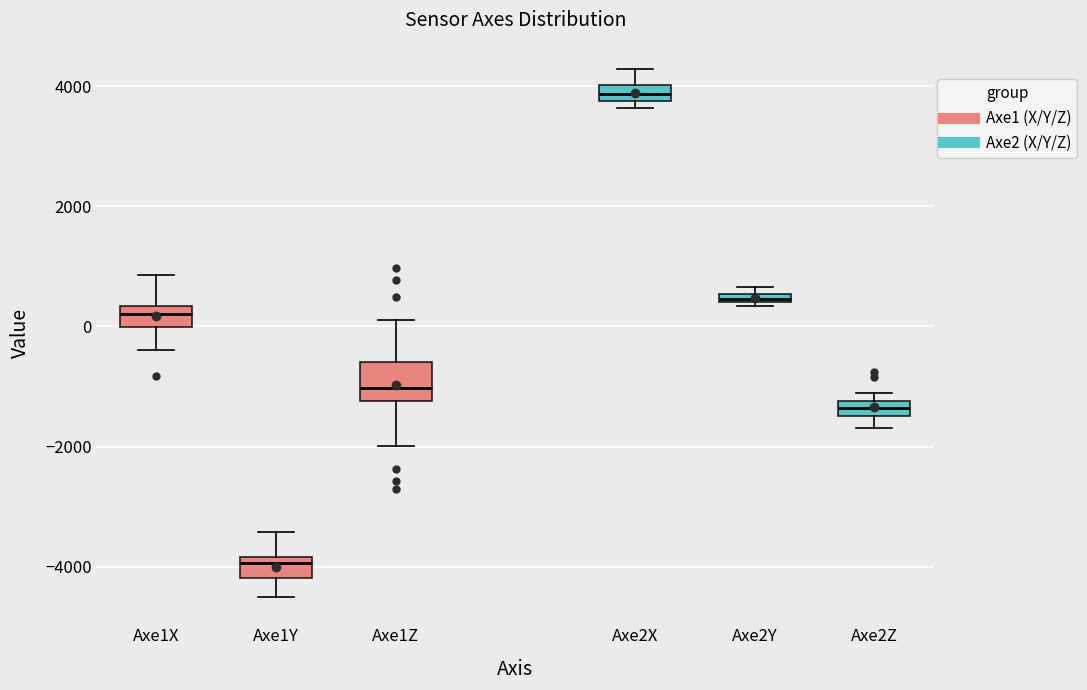

Where does the lower whisker of the box for Axe1Z end on the y-axis? The values are not printed on the chart, so give them approximately, as read against the axis.

-2000